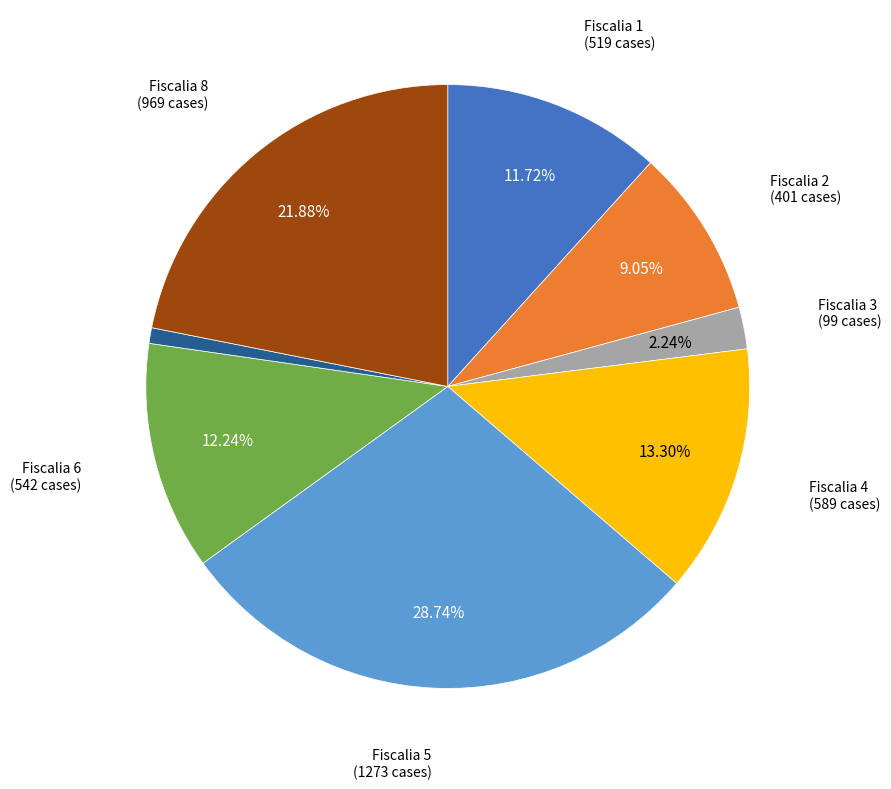

How many slices are in this pie chart?

8